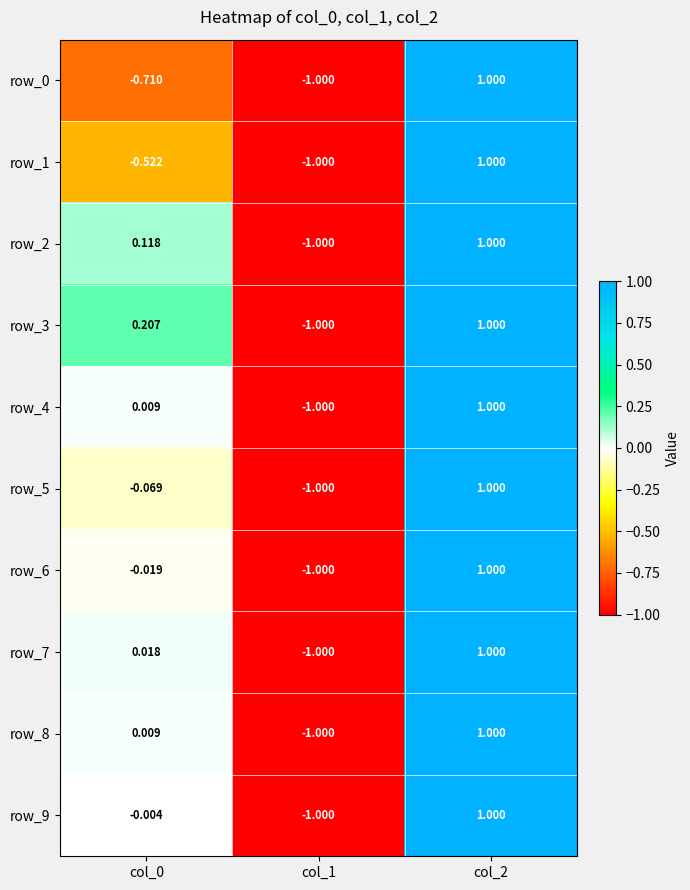

Reading right to left, extract all data points from this chart.

row_0: 1.0	-1.0	-0.7
row_1: 1.0	-1.0	-0.5
row_2: 1.0	-1.0	0.1
row_3: 1.0	-1.0	0.2
row_4: 1.0	-1.0	0.0
row_5: 1.0	-1.0	-0.1
row_6: 1.0	-1.0	-0.0
row_7: 1.0	-1.0	0.0
row_8: 1.0	-1.0	0.0
row_9: 1.0	-1.0	-0.0